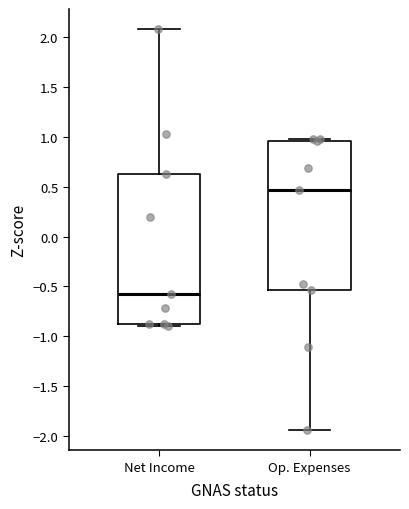

Where does the median line of the box for Net Income sit on the y-axis? The values are not printed on the chart, so give them approximately, as read against the axis.

-0.60